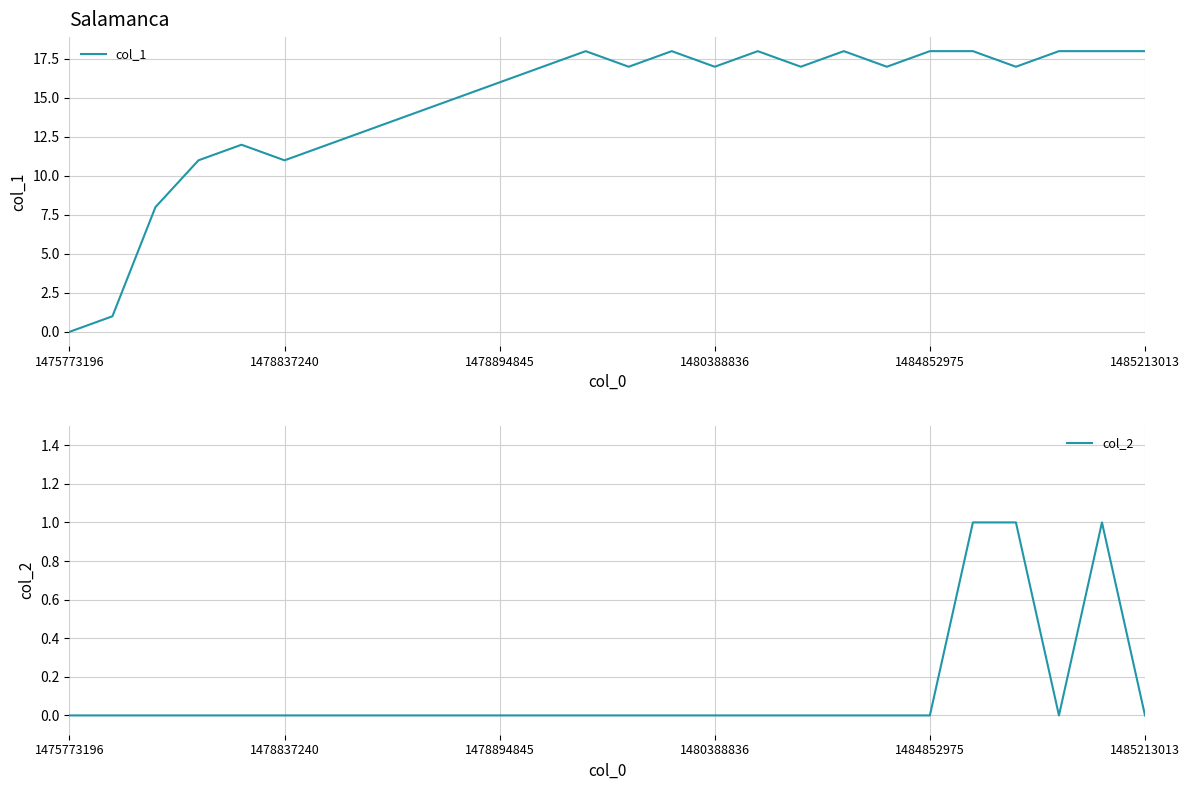

The value of col_2 at 8 is 0. True or false?

False